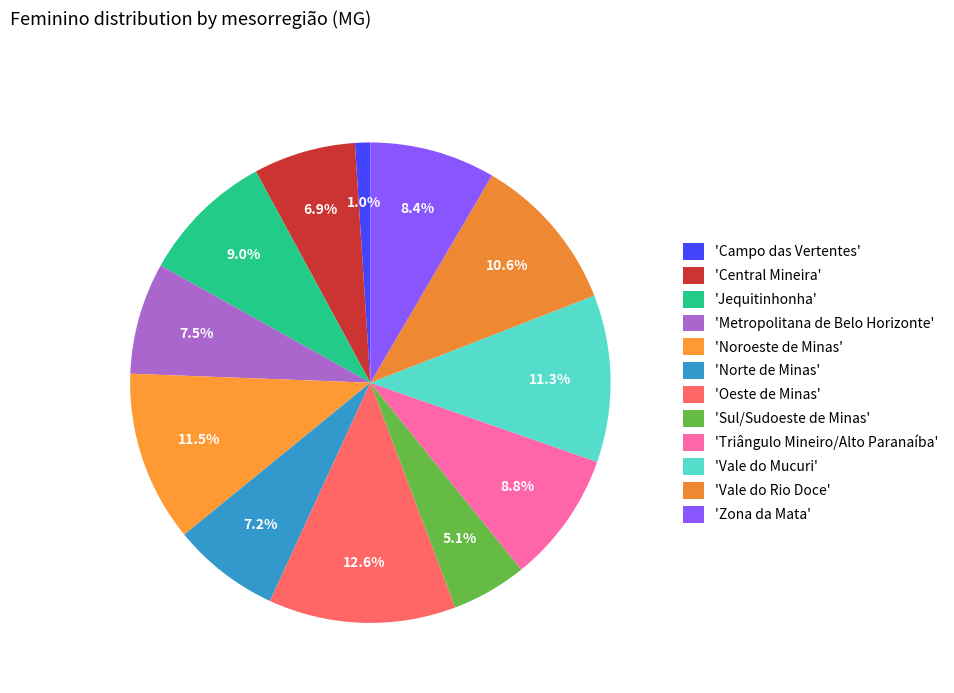

Count the number of slices in the pie.

12